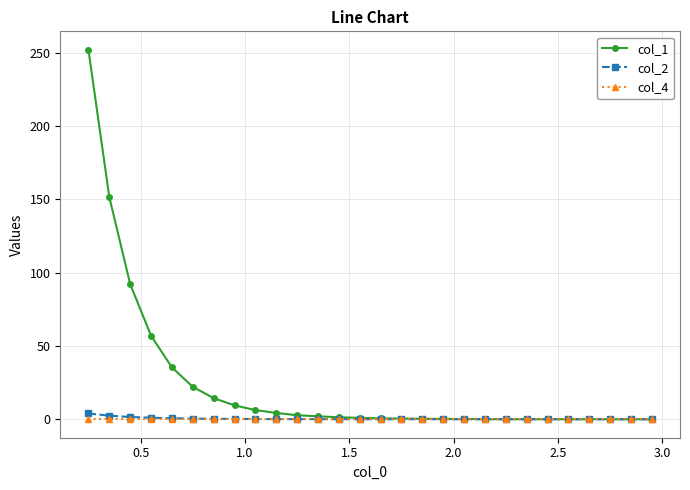

Which series has the widest spread of values?

col_1